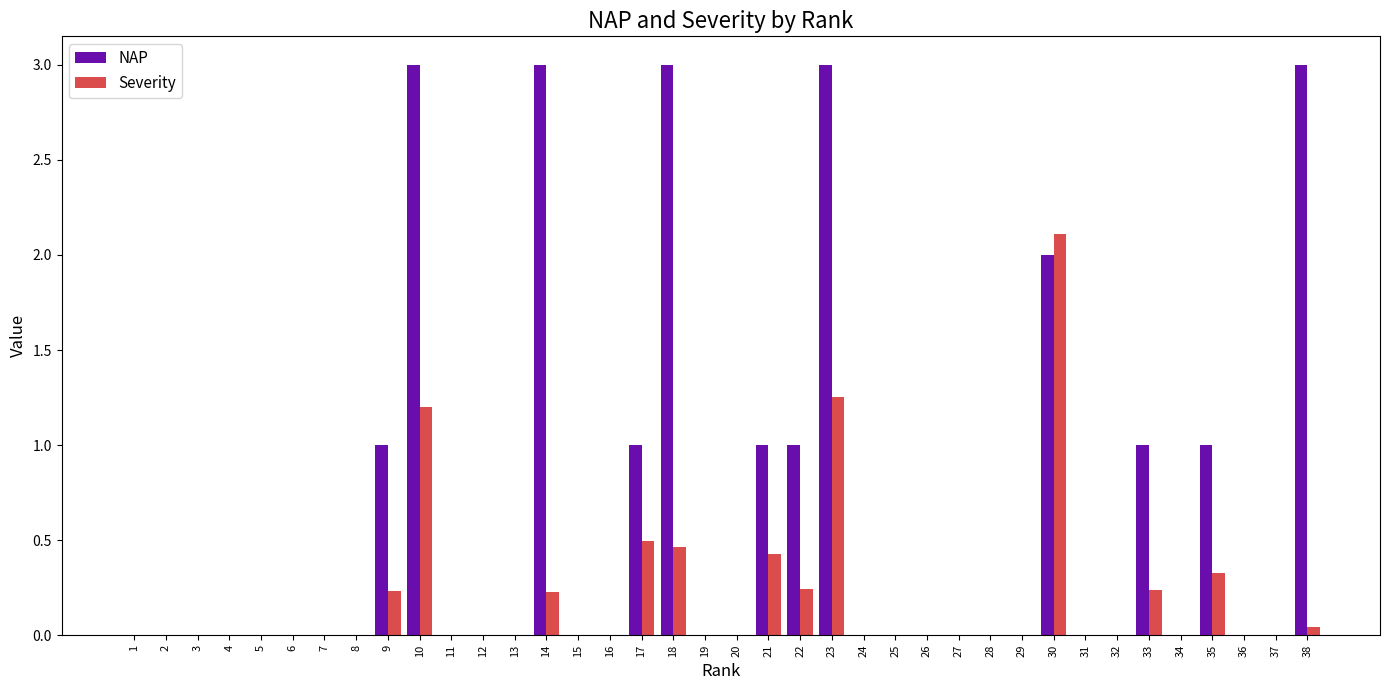

What is the total value across all series at 22?

1.2